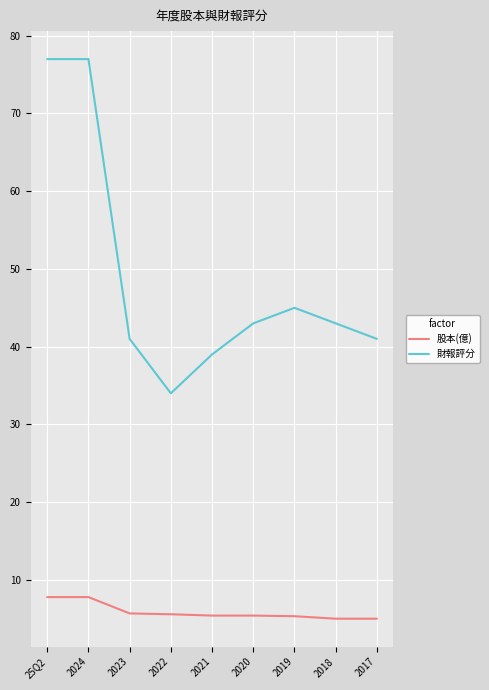

True or false: 股本(億) and 財報評分 intersect in this chart.

False